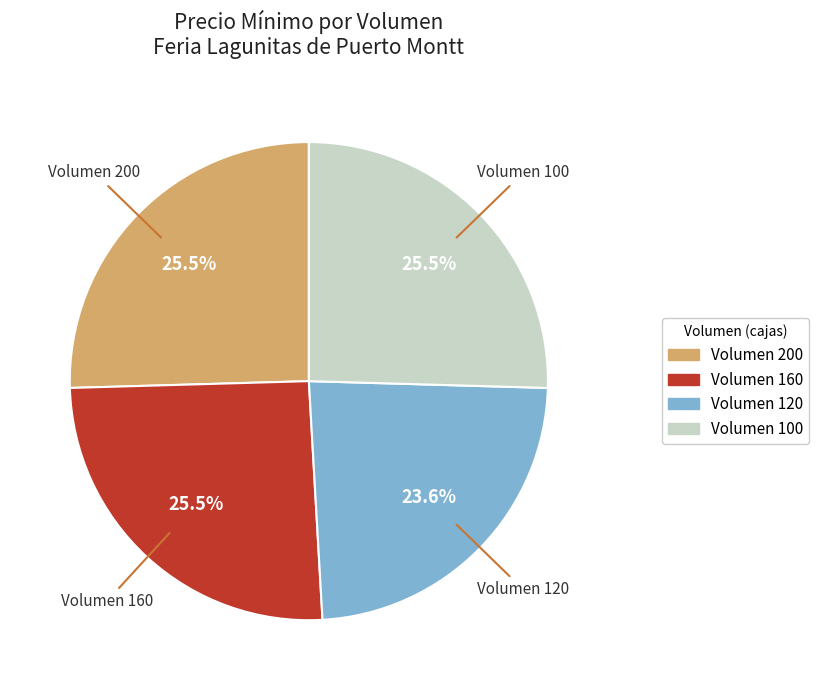

Is there a majority slice in this chart?

No